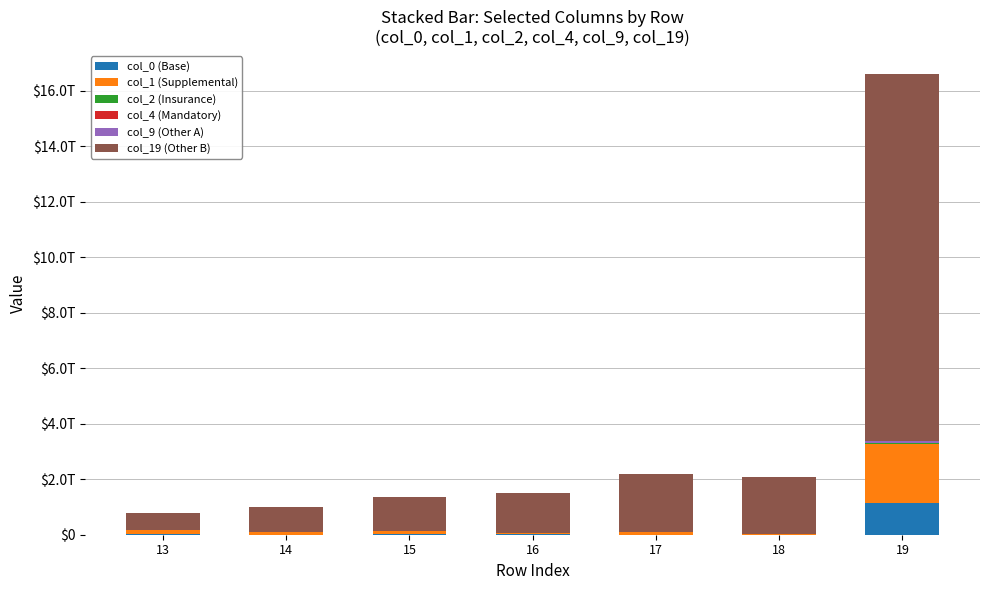

Does the chart contain stacked bars?

Yes